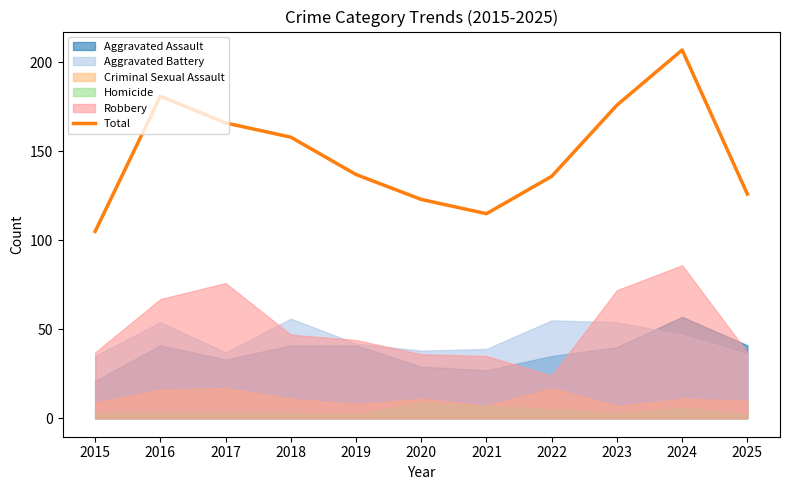

True or false: the data shows 115 at 2021.

True